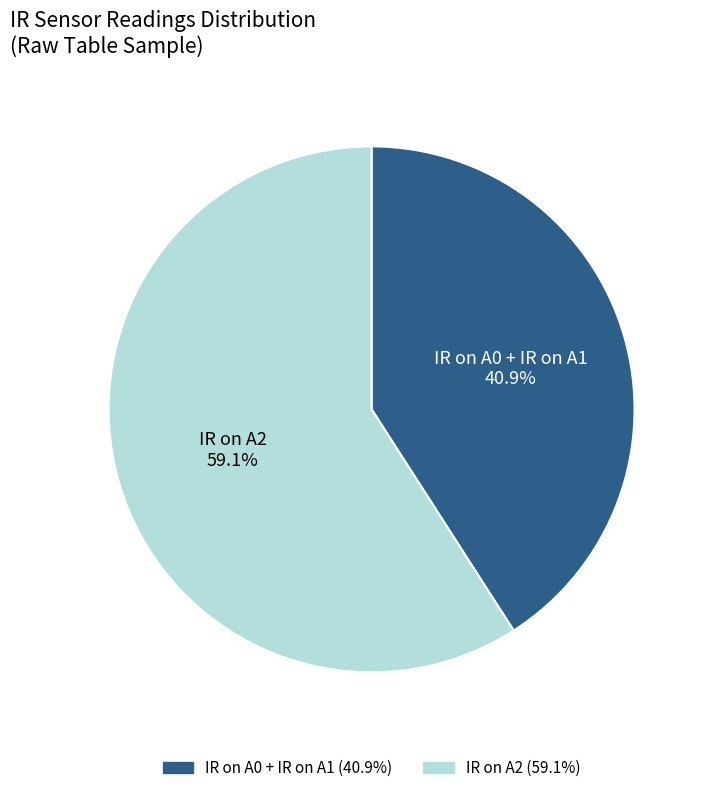

Is there any slice that represents more than half of the pie?

Yes